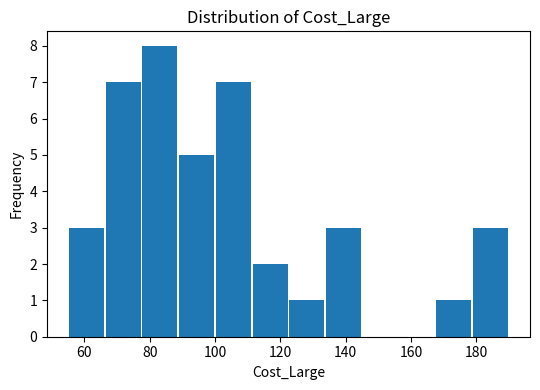

Reading left to right, transcribe this chart: for each bar, give the range it covers on the x-axis and its height. Neither the bar edges nor the heights are printed on the chart, so give them approximately, as read against the axes.

56 to 66: 3
66 to 78: 7
78 to 88: 8
88 to 100: 5
100 to 112: 7
112 to 122: 2
122 to 134: 1
134 to 146: 3
146 to 156: 0
156 to 168: 0
168 to 178: 1
178 to 190: 3